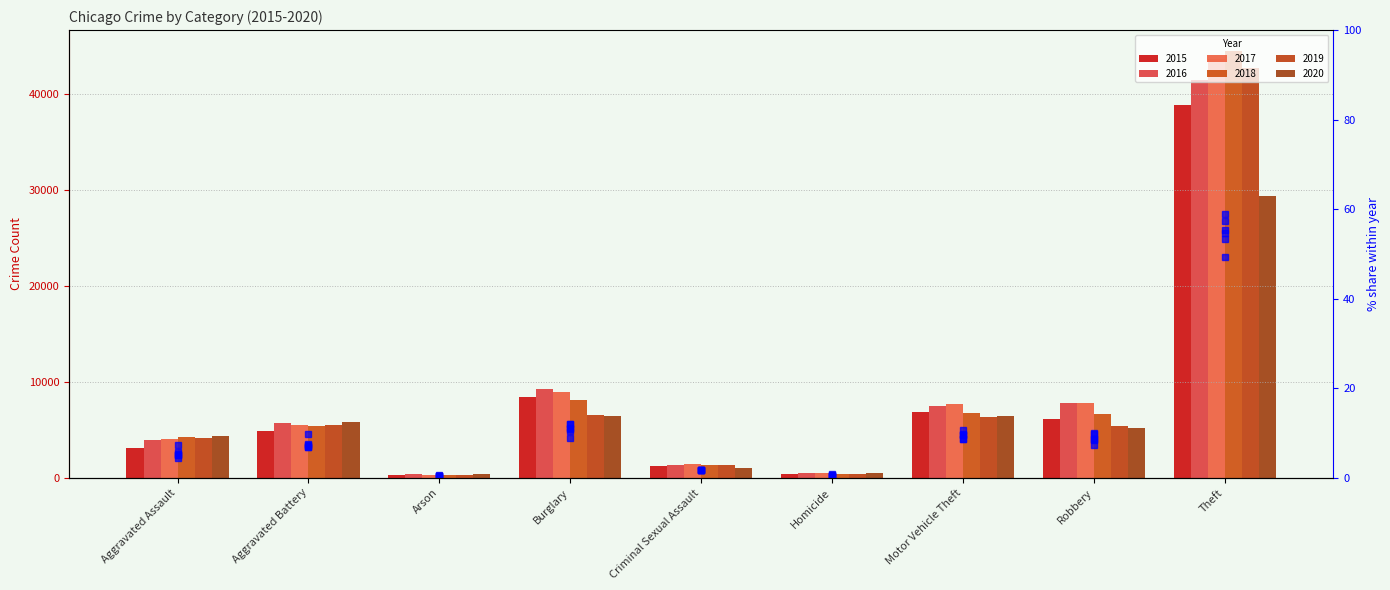

What is the value of the 2nd bar from the left?

7.0